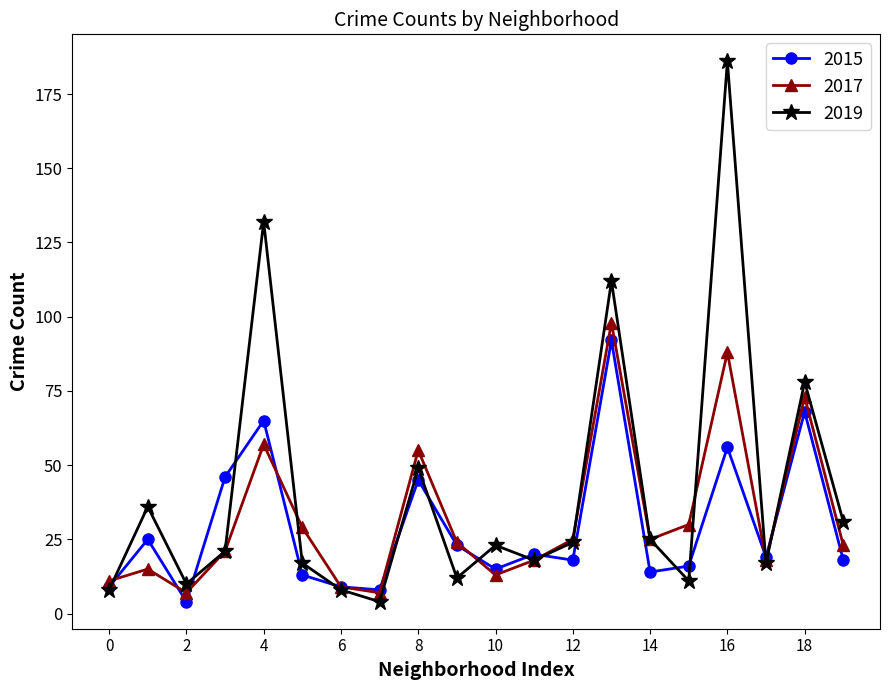

True or false: 2017 has more than 1 interior local peaks.

True